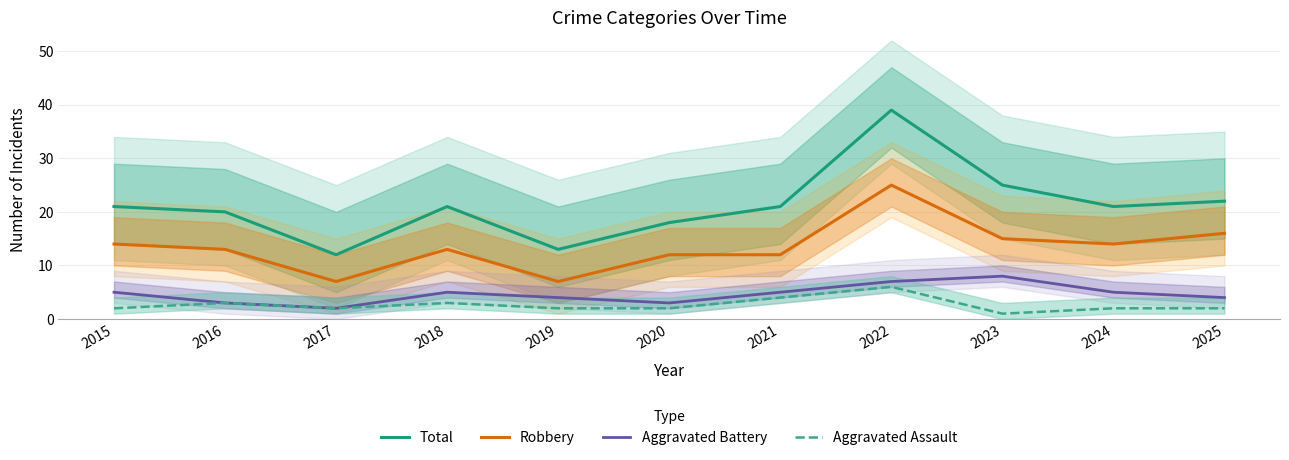

What is the average value of the Total series?

21